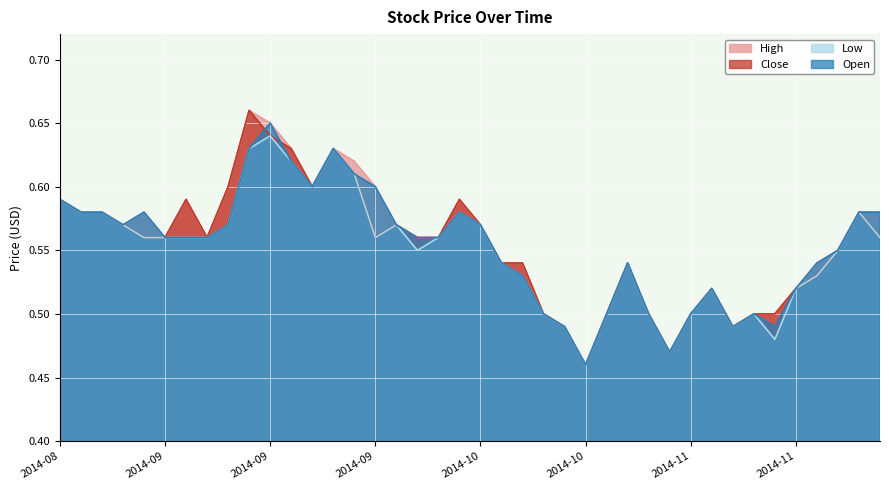

What position from the left is 2014-09-01?

5